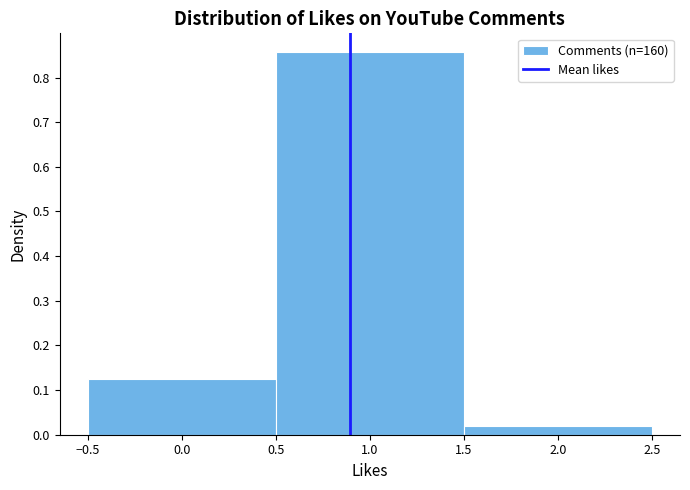

How tall is the bar that spans 1.5 to 2.5 on the x-axis? The values are not printed on the chart, so give them approximately, as read against the axis.

0.02